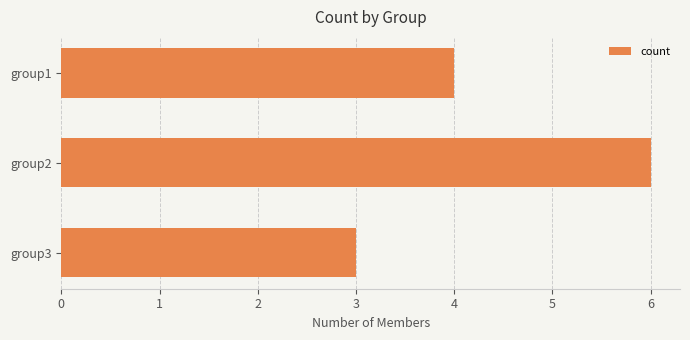

What is the average value?

4